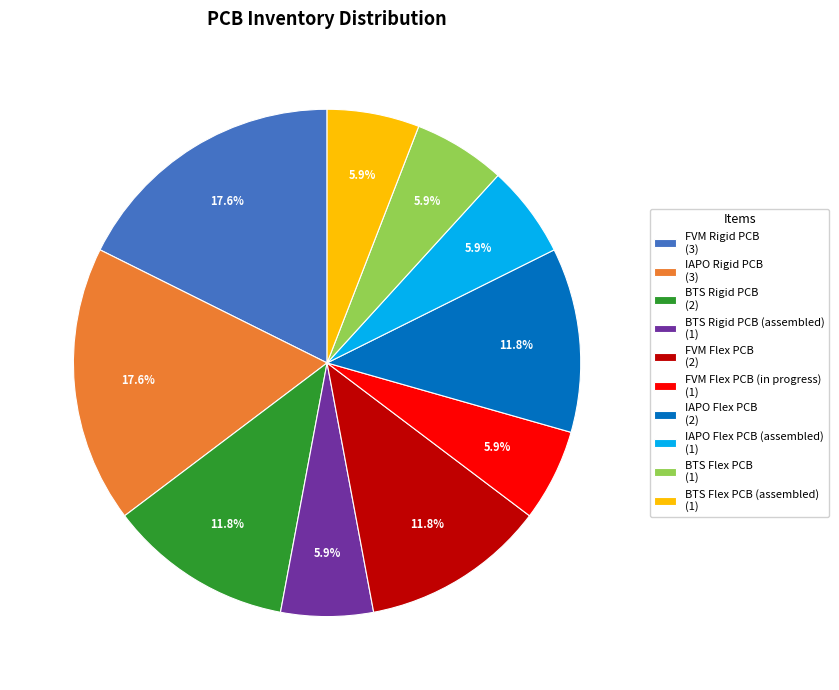

Count the number of slices in the pie.

10